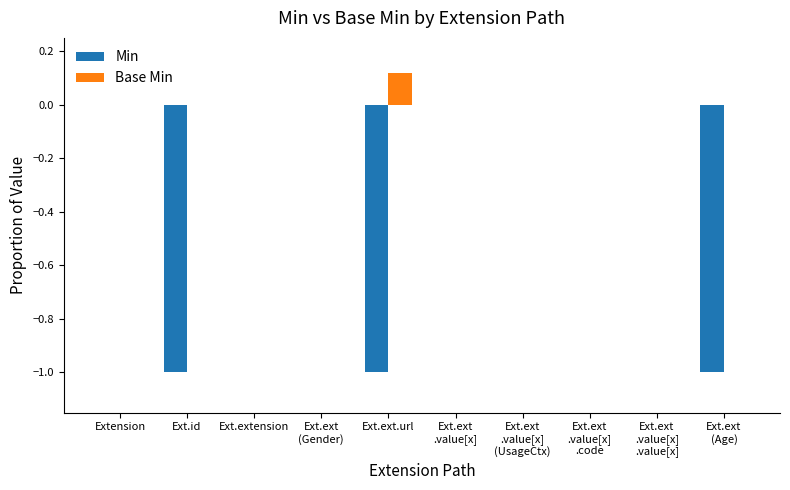

The Min series shows 0.0 at Ext.extension. True or false?

True